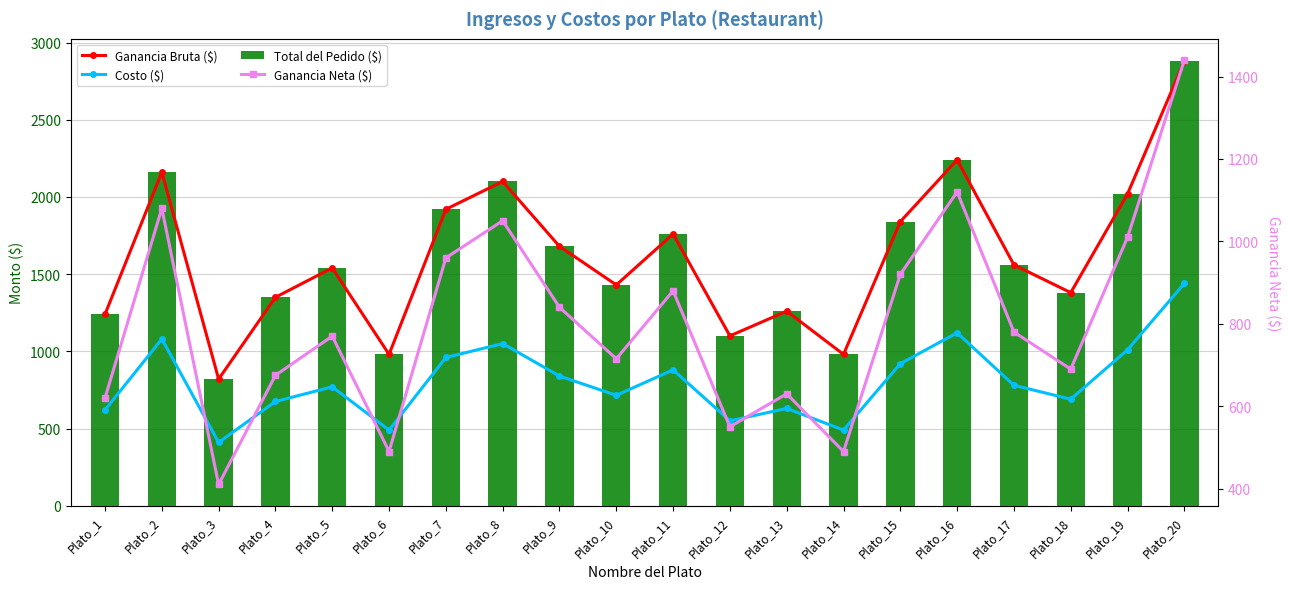

Is the value of Ganancia Neta ($) at Plato_5 greater than the value of Ganancia Bruta ($) at Plato_9?

No